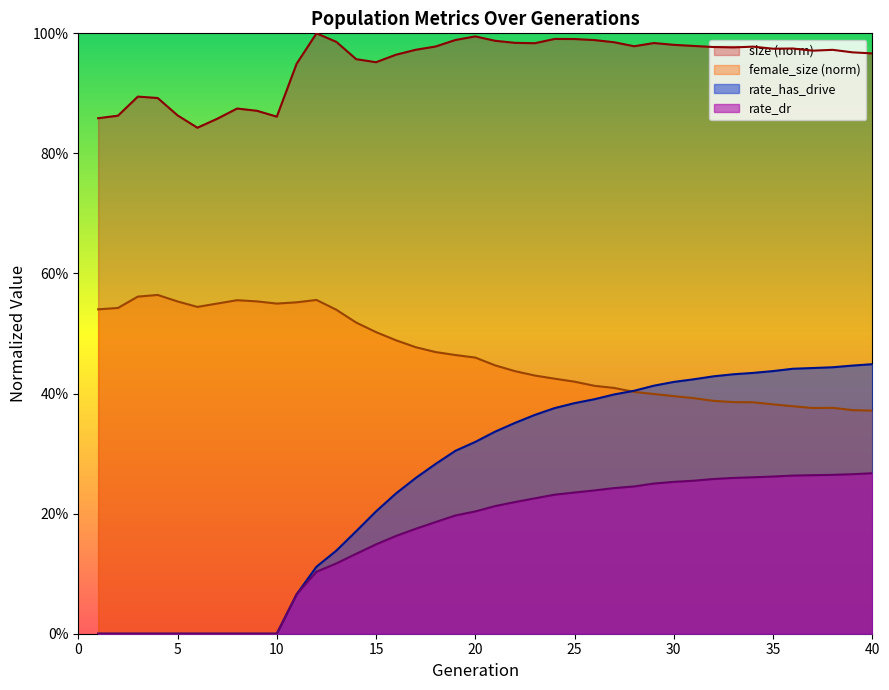

Which series has the largest range (max minus min)?

rate_has_drive